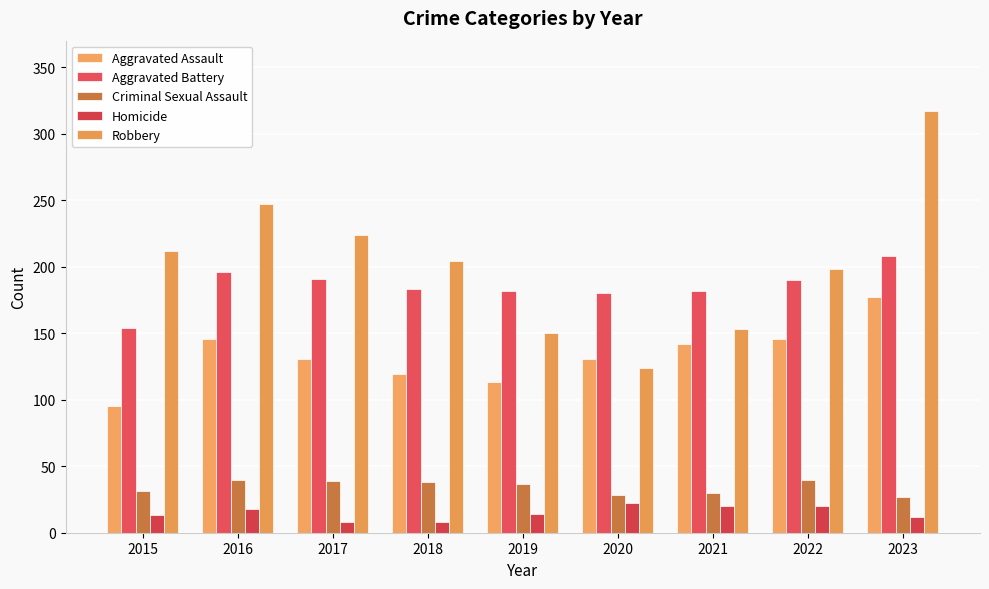

What is the minimum value shown in the chart?

8